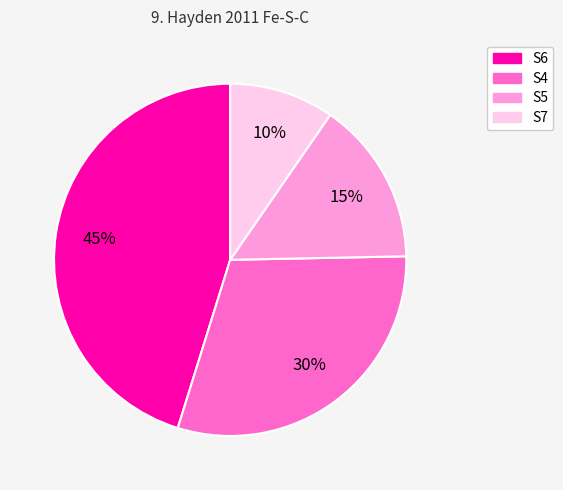

What is the largest slice in the pie chart?

S6